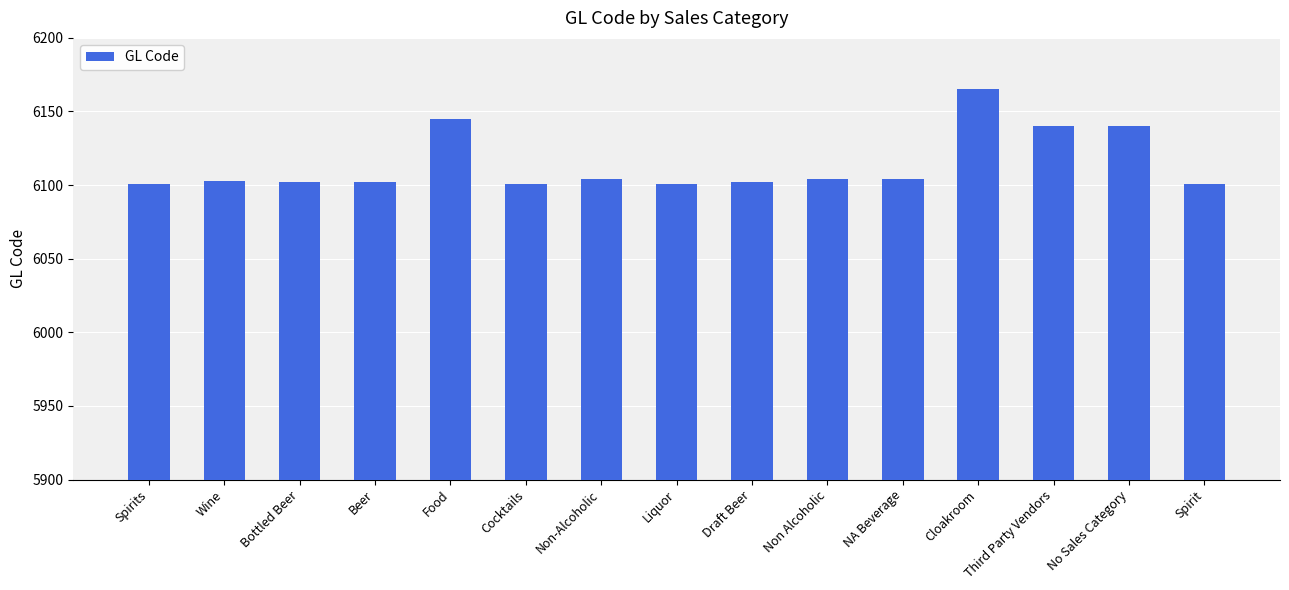

Does the chart contain any negative values?

No